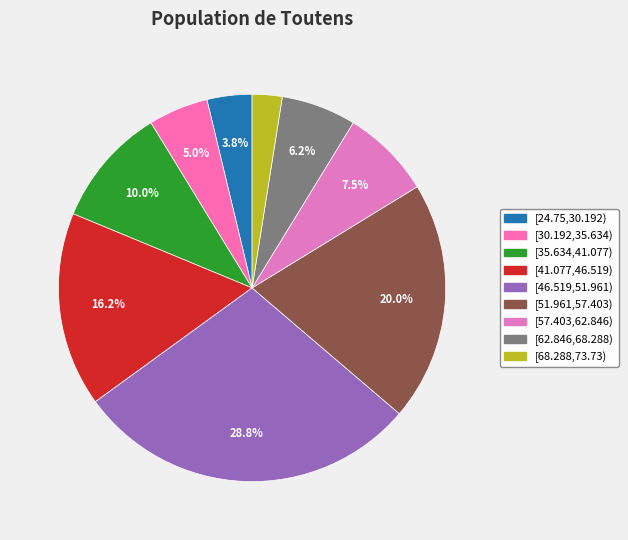

Is there a majority slice in this chart?

No